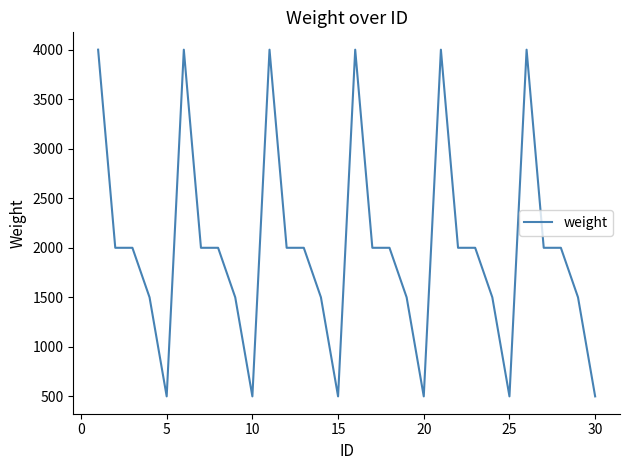

What is the greatest value displayed?

4000